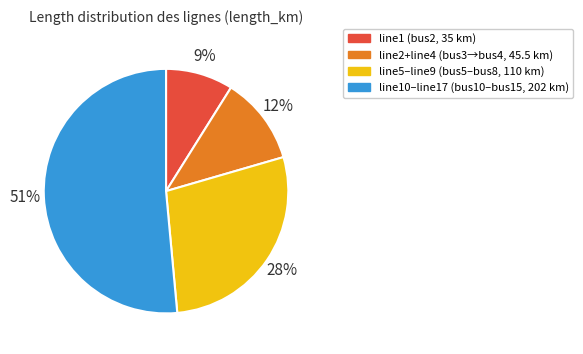

Count the number of slices in the pie.

4